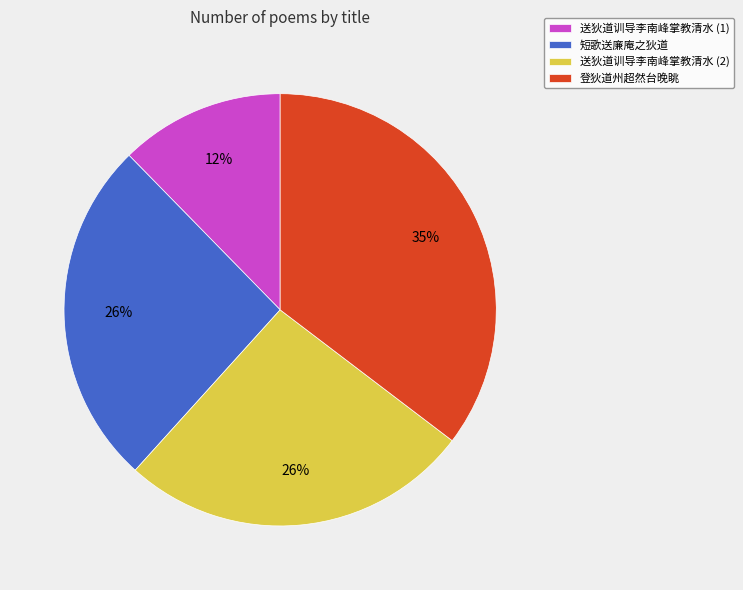

Combined, do 送狄道训导李南峰掌教清水 (1) and 短歌送廉庵之狄道 account for over 50%?

No